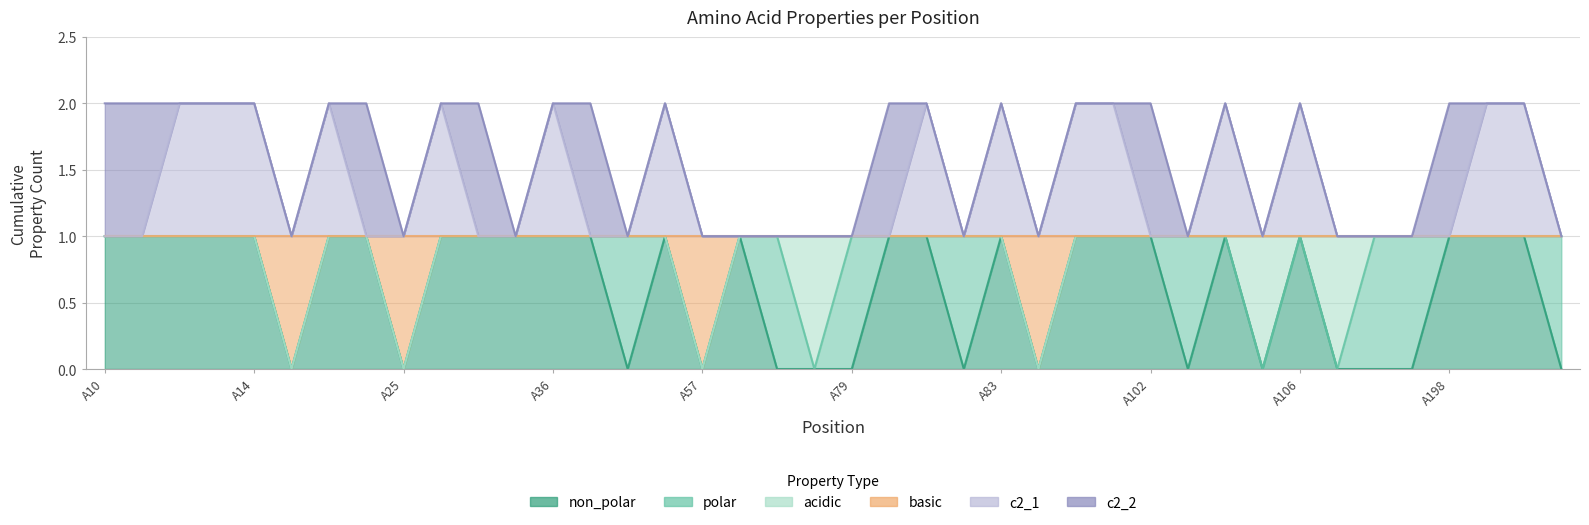

In non_polar, how many points are higher than both neighbors (excluding endpoints)?

5